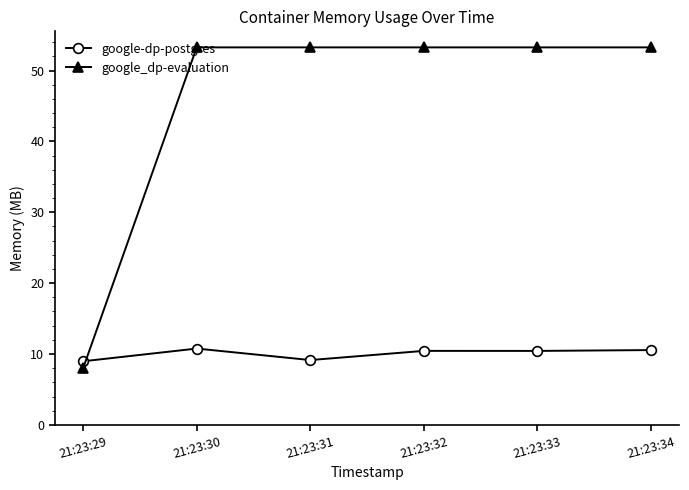

At which label is google_dp-evaluation closest to 30?

21:23:29